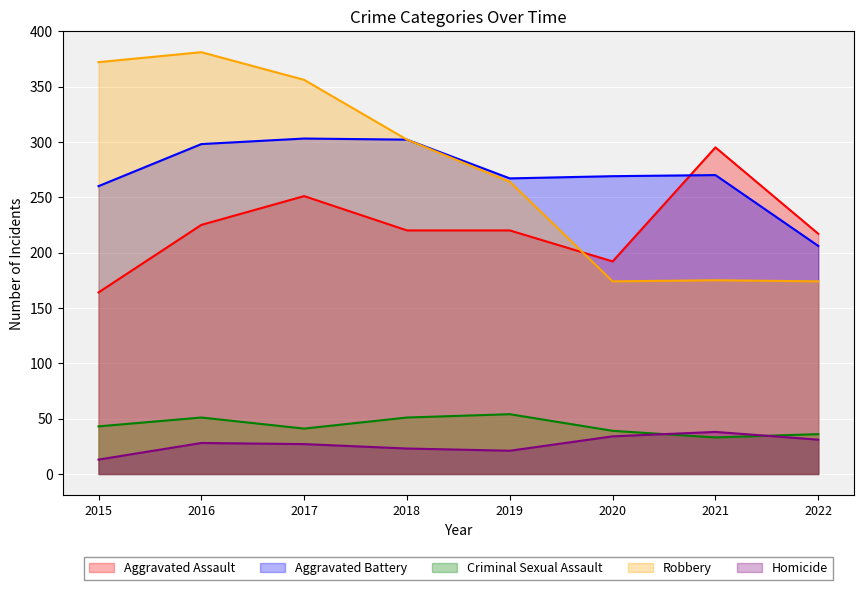

How many lines are shown in the chart?

5